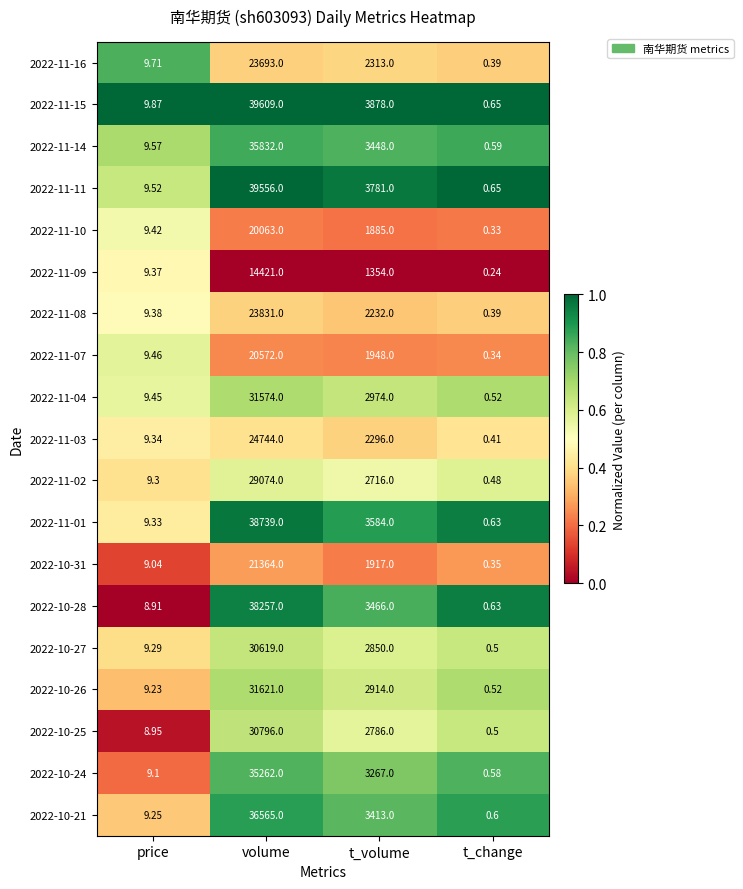

How many distinct data groups are displayed?

19